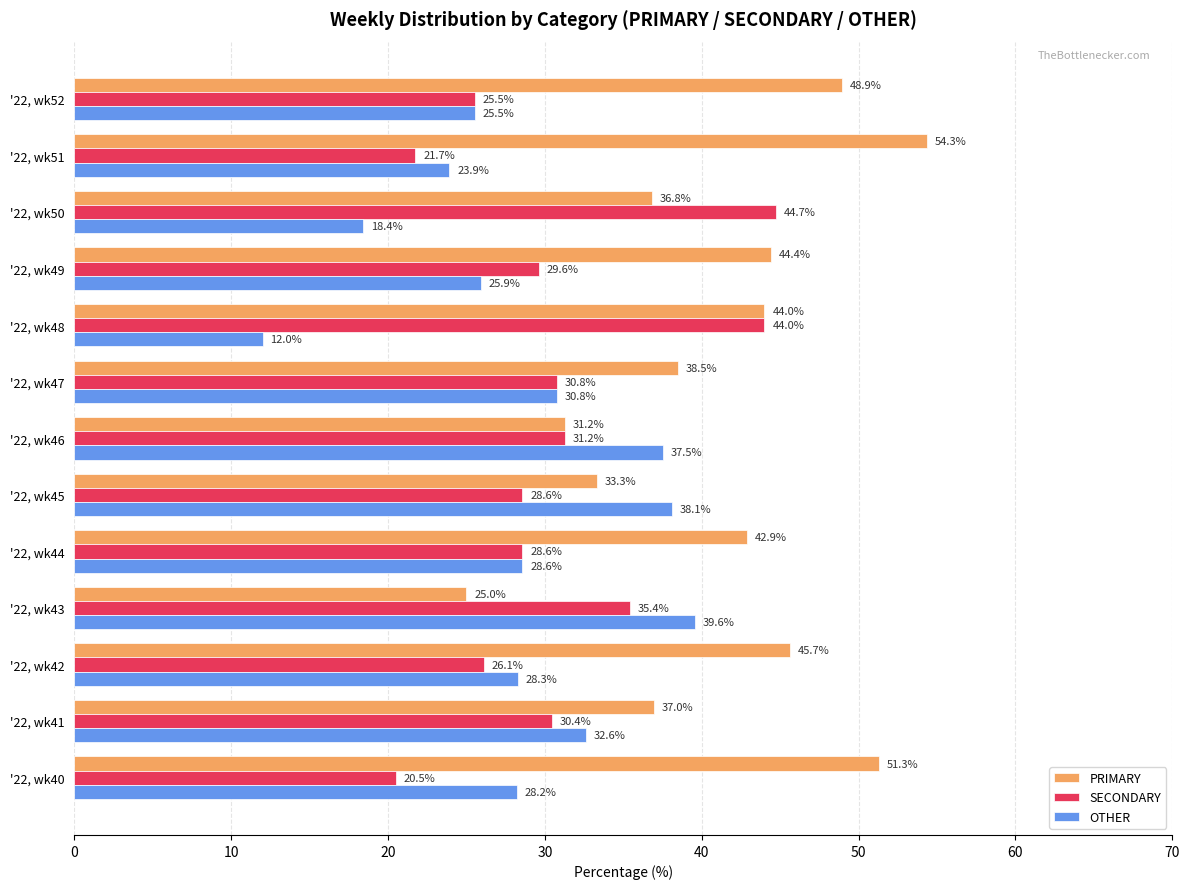

Which series changed the most between '22, wk40 and '22, wk46?

PRIMARY